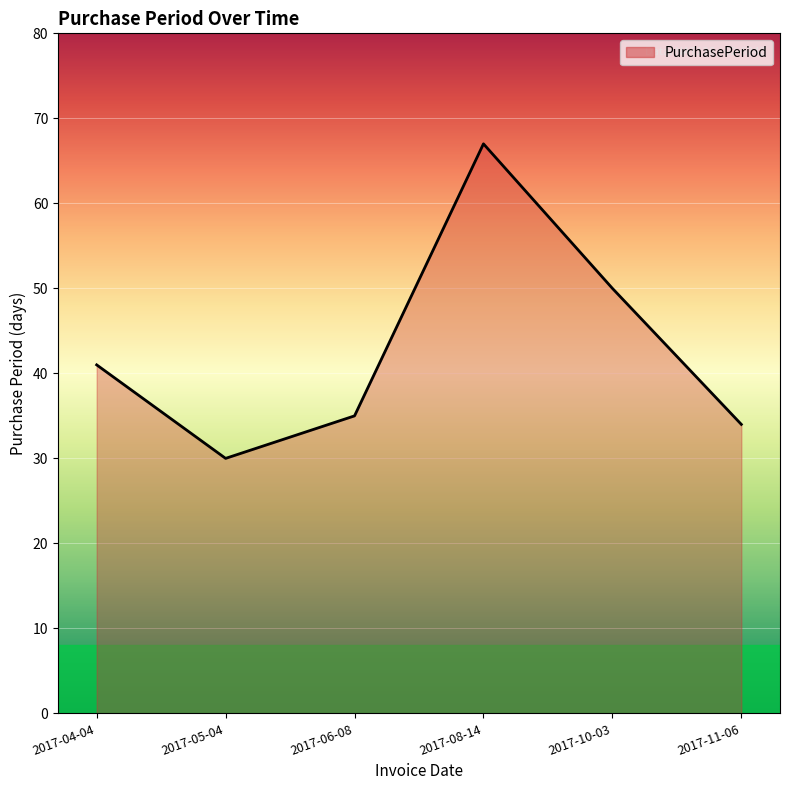

Reading left to right, extract all data points from this chart.

41	30	35	67	50	34